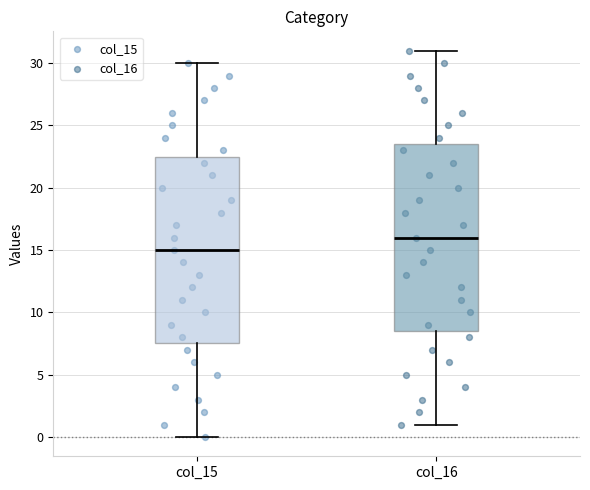

Reading left to right, read every box against the y-axis: the position of its median line, the range the box covers, and the ends of its whiskers. The values are not printed on the chart, so give them approximately, as read against the axis.

col_15: median 15.0, box 7.5 to 22.5, whiskers 0.0 to 30.0
col_16: median 16.0, box 8.5 to 23.5, whiskers 1.0 to 31.0